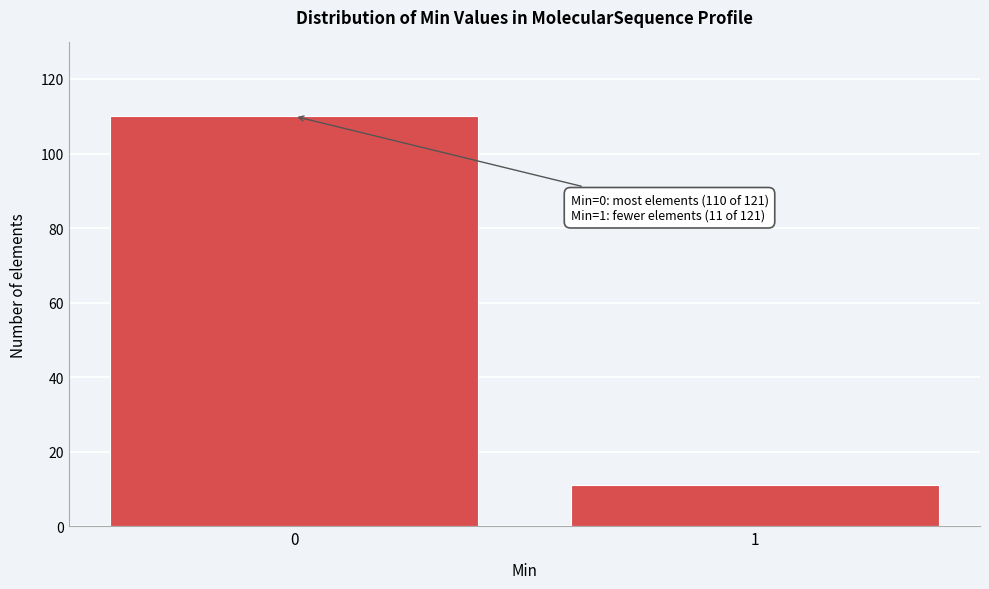

Reading right to left, transcribe all the data shown in this chart.

11	110